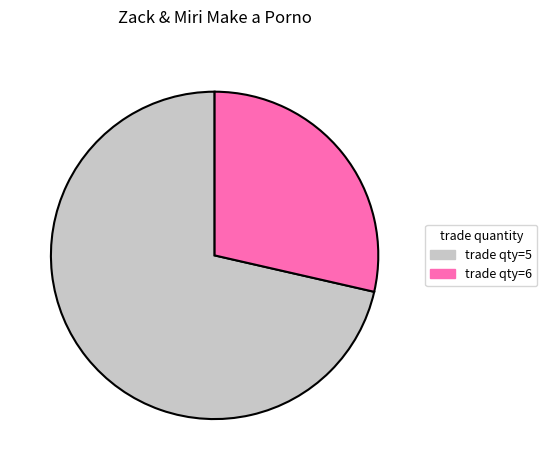

Rank the categories by value from highest to lowest.

trade qty=5, trade qty=6